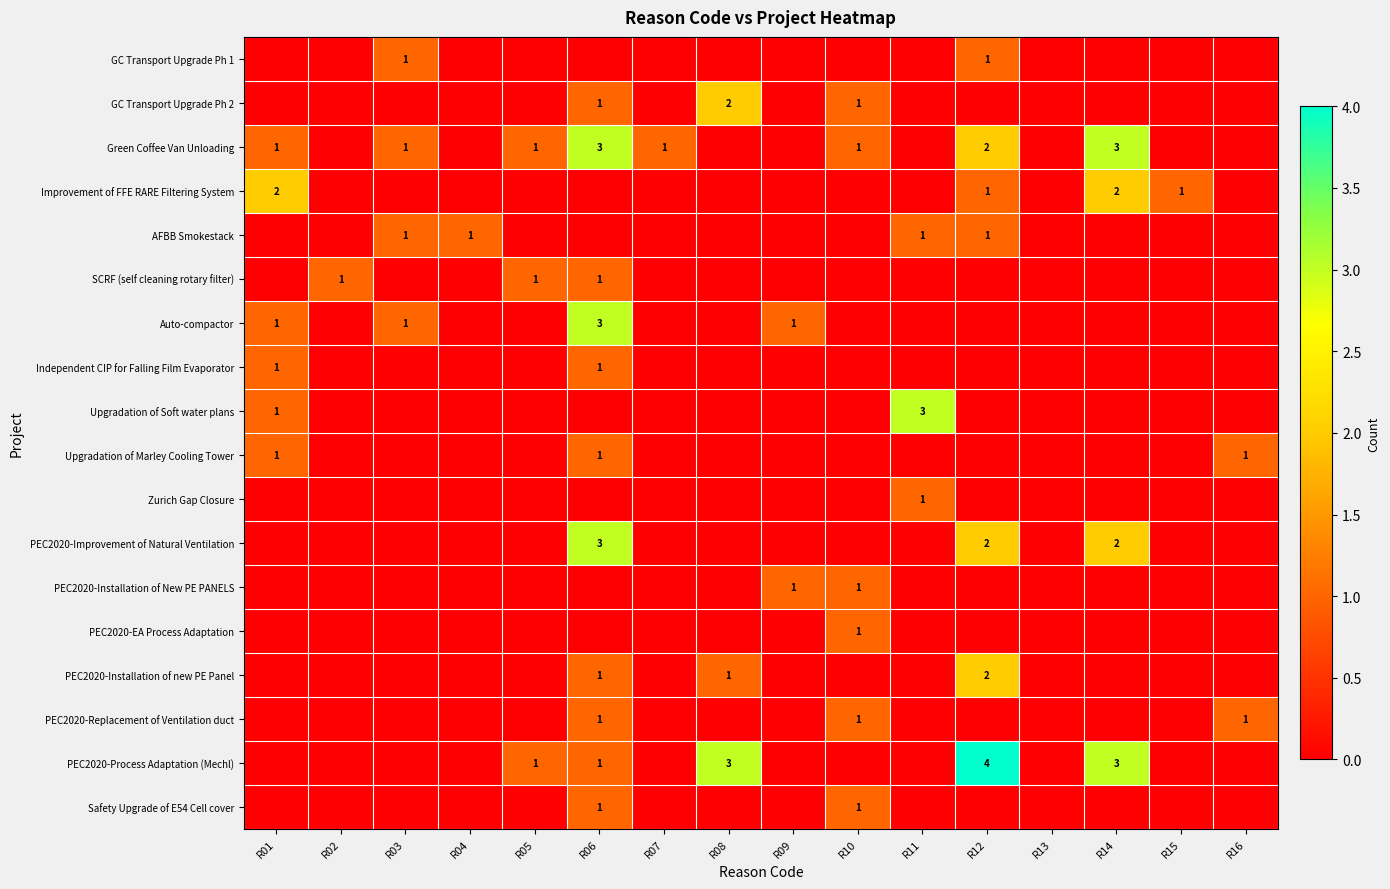

The Auto-compactor series shows 1 at R01. True or false?

True